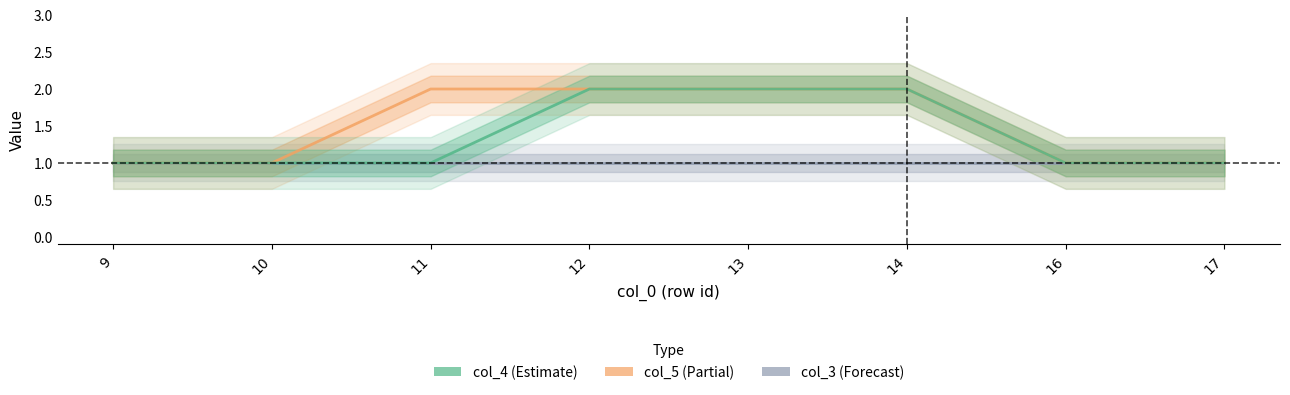

List the series in order of their peak value, lowest first.

col_3, col_5, col_4